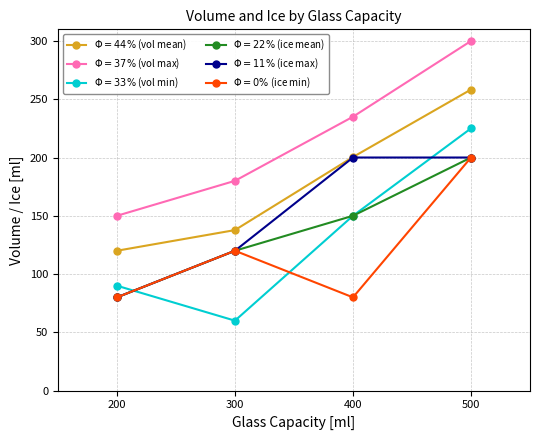

What is the greatest value displayed?

300.0